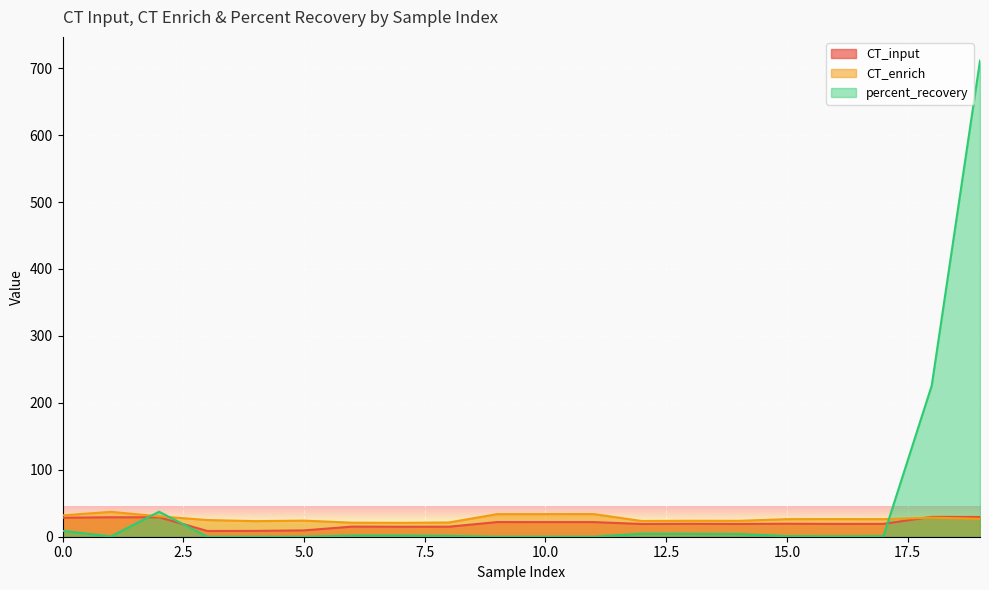

What is the total value across all series at 0?

69.1